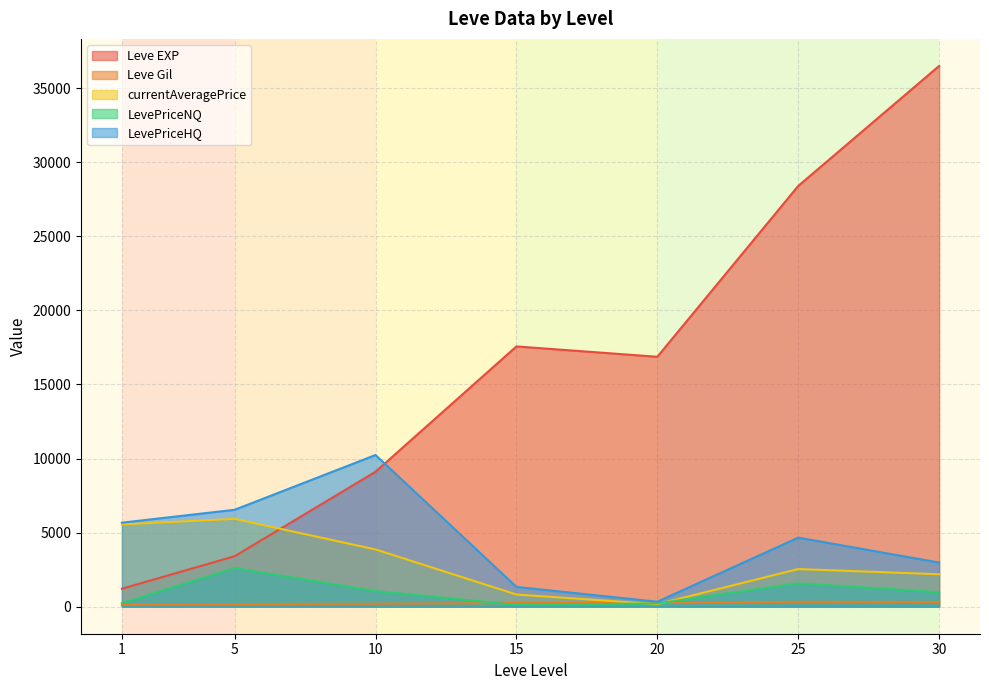

After their last crossing, which series has the higher values: LevePriceHQ or currentAveragePrice?

LevePriceHQ